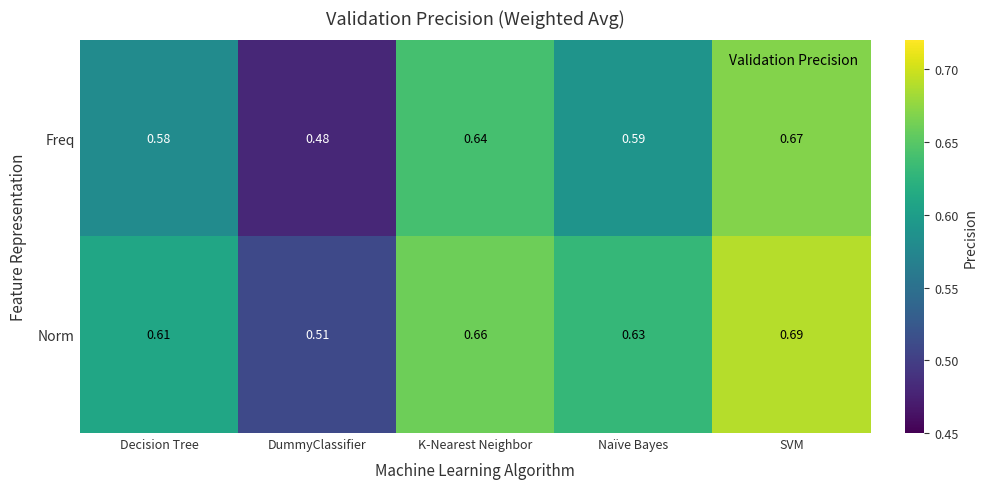

Is the value of Norm at Naïve Bayes greater than the value of Freq at Naïve Bayes?

Yes